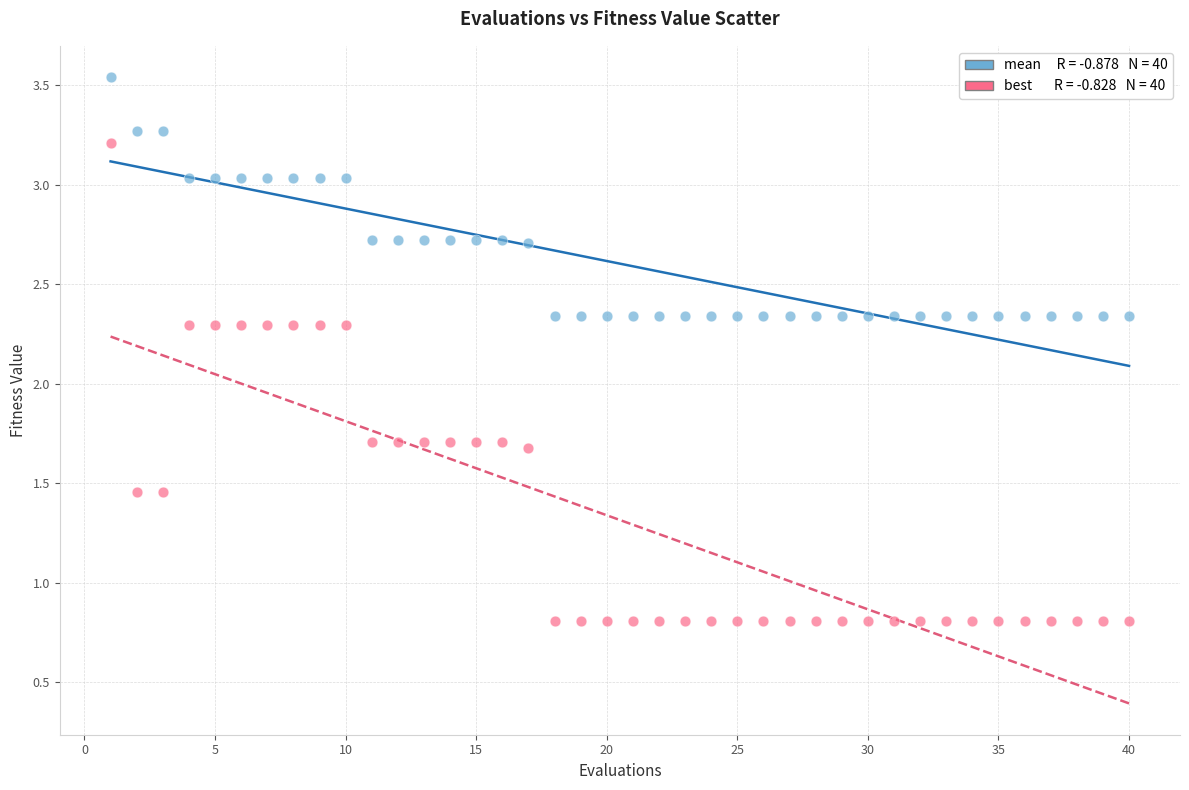

Across all data points, what is the range of Y values (max minus min)?

2.7